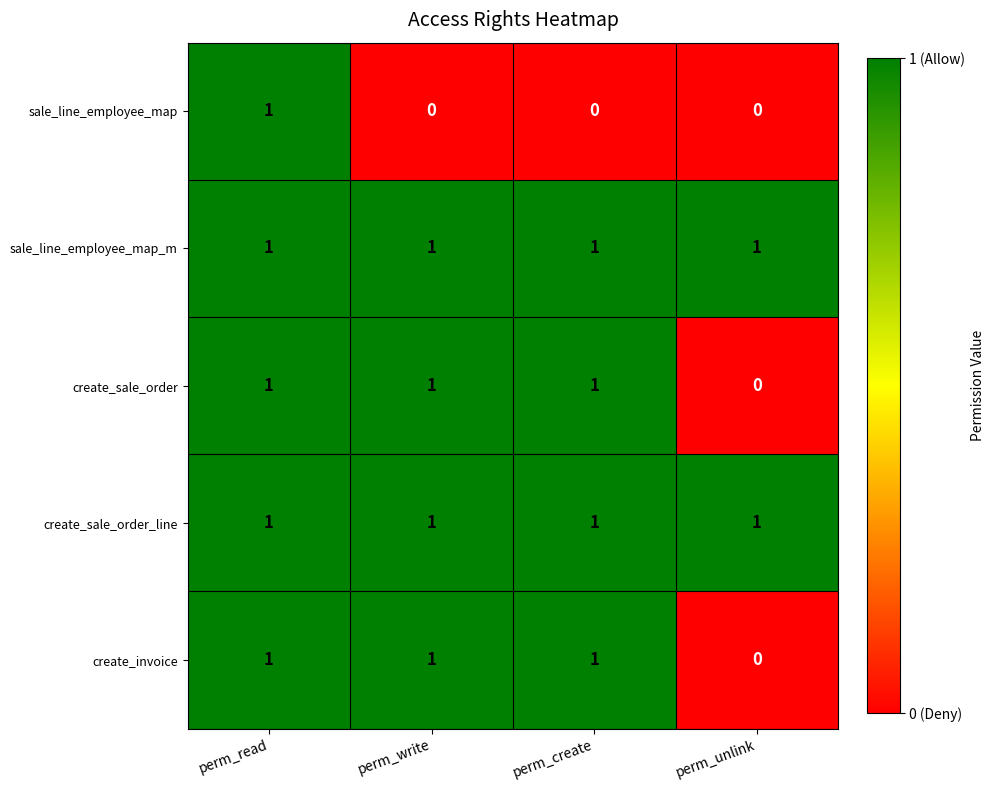

At which label does create_invoice reach its minimum?

perm_unlink